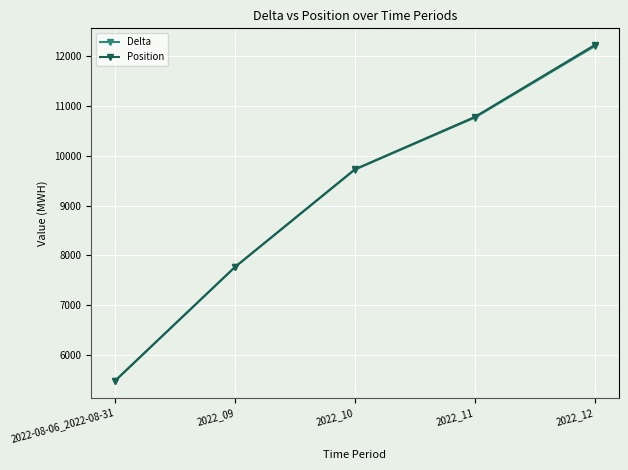

True or false: Delta and Position cross at least once.

False